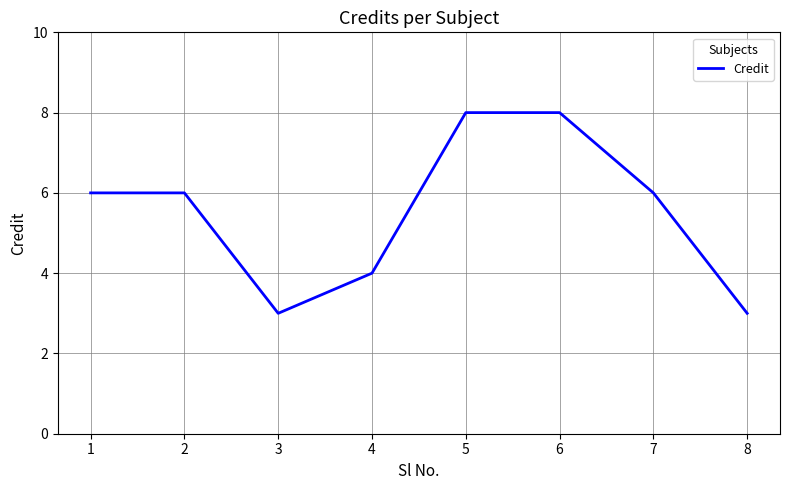

Reading left to right, list all the values displayed in this chart.

1=6	2=6	3=3	4=4	5=8	6=8	7=6	8=3